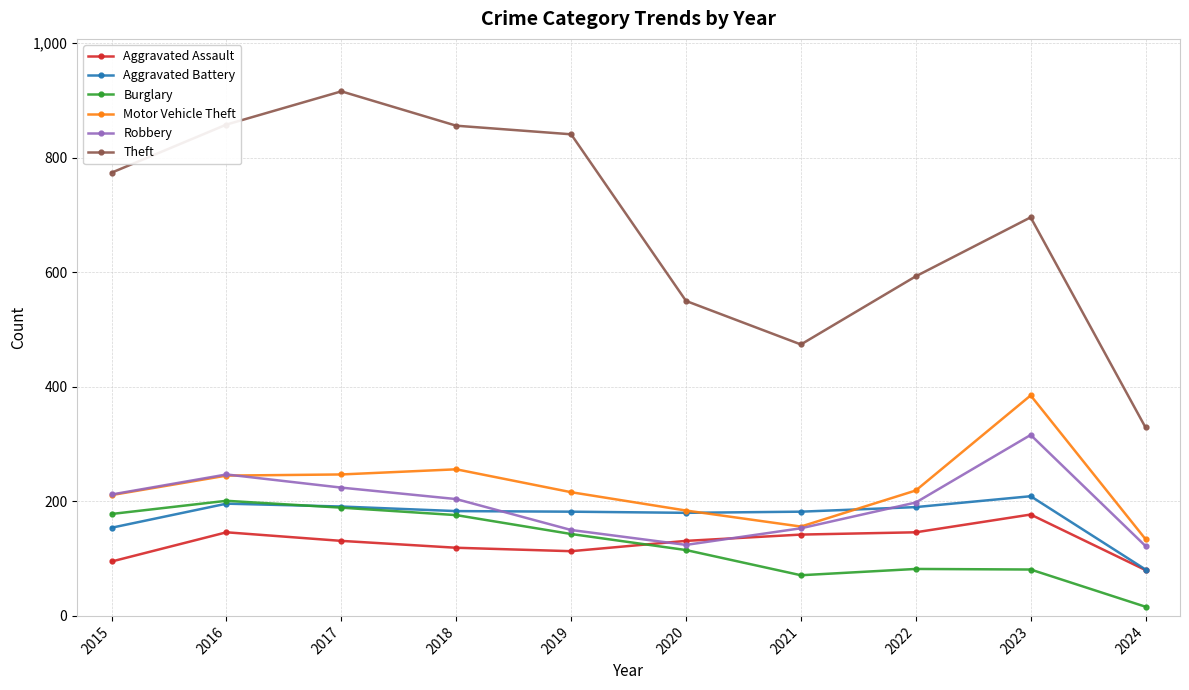

What value does the Theft series have at 2018?

856